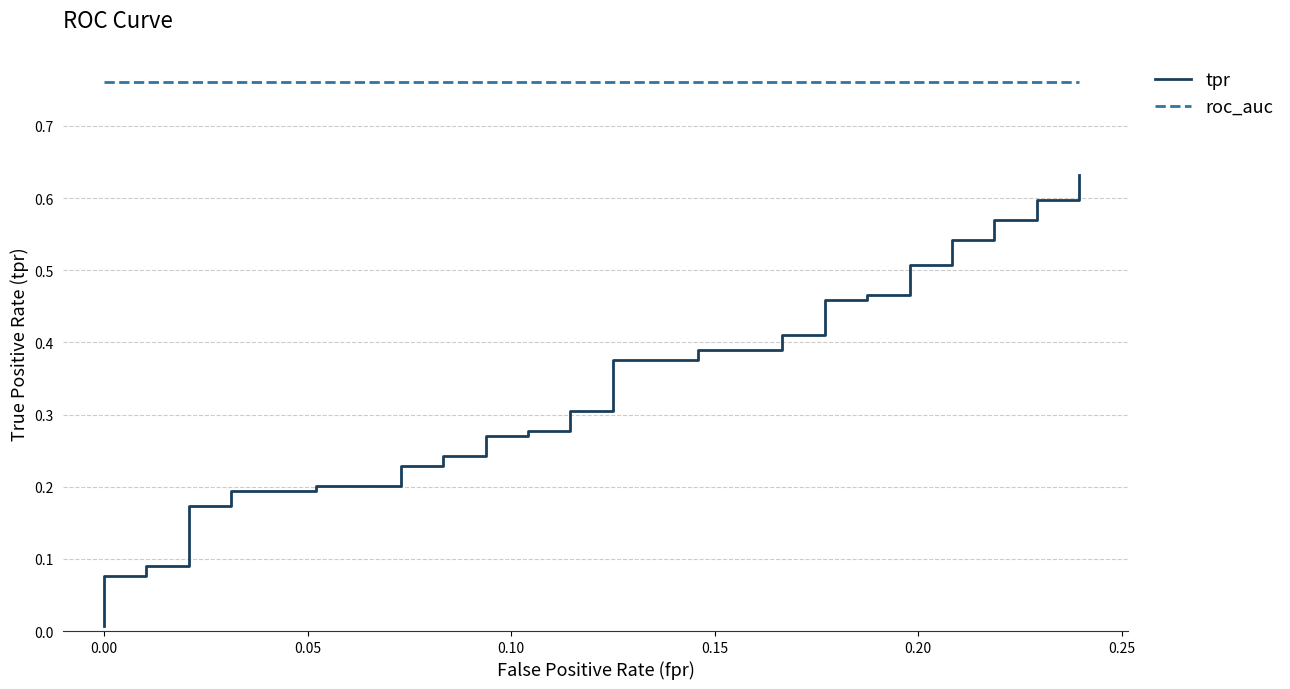

How many categories are shown in the chart?

40